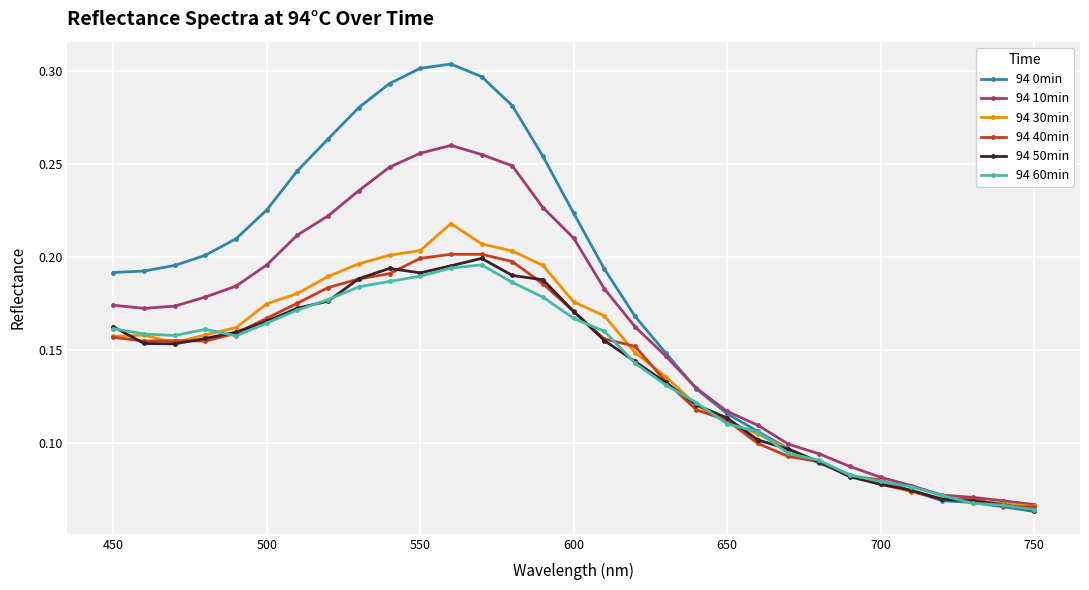

What is the sum of all 94 50min values?

4.3